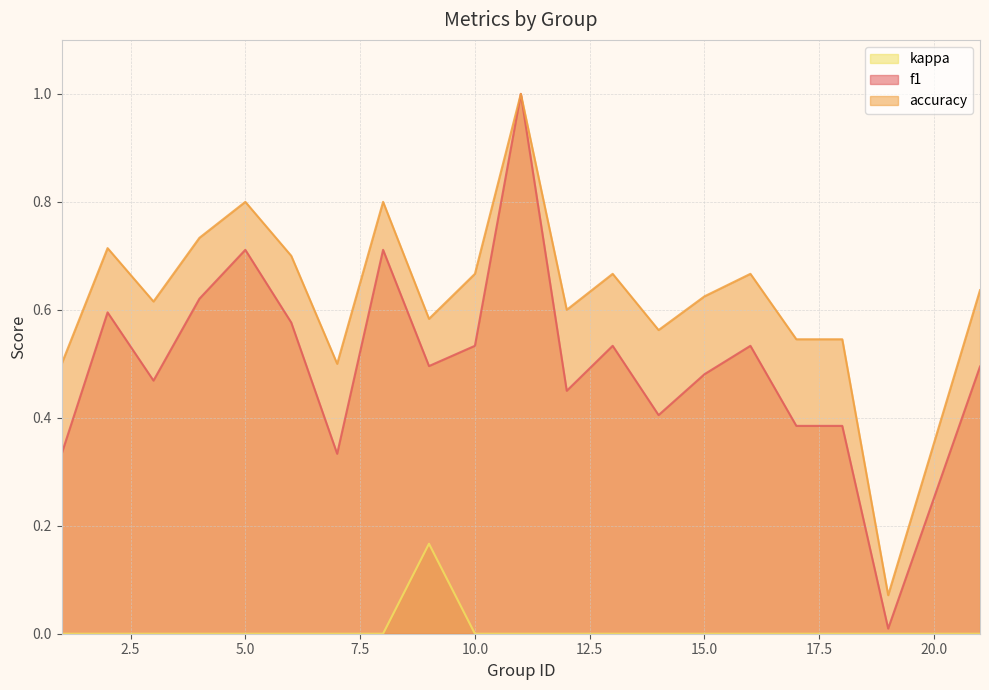

Which label corresponds to the largest value in the chart?

11